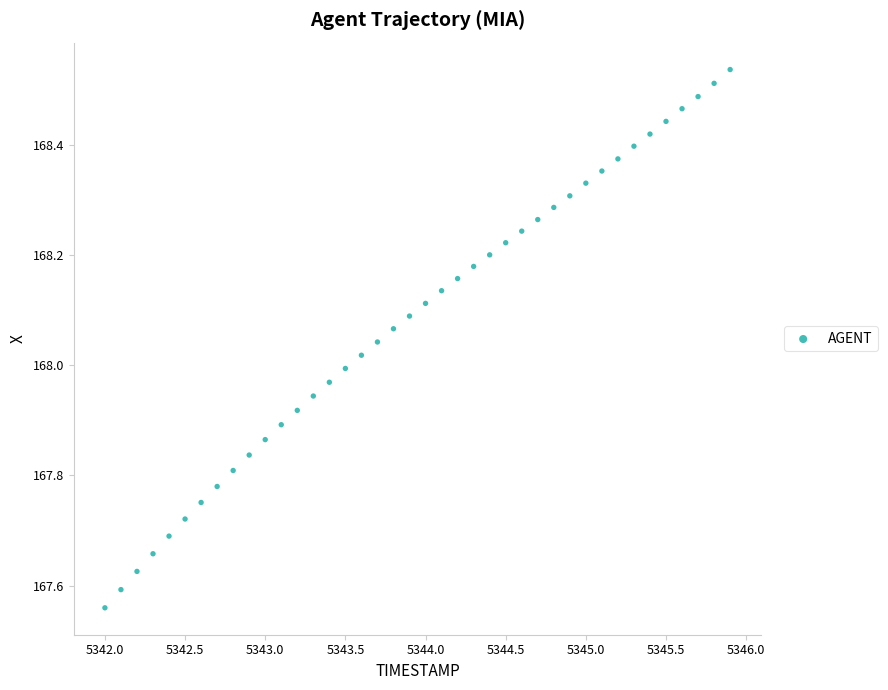

What is the range of X values (max minus min)?

3.9